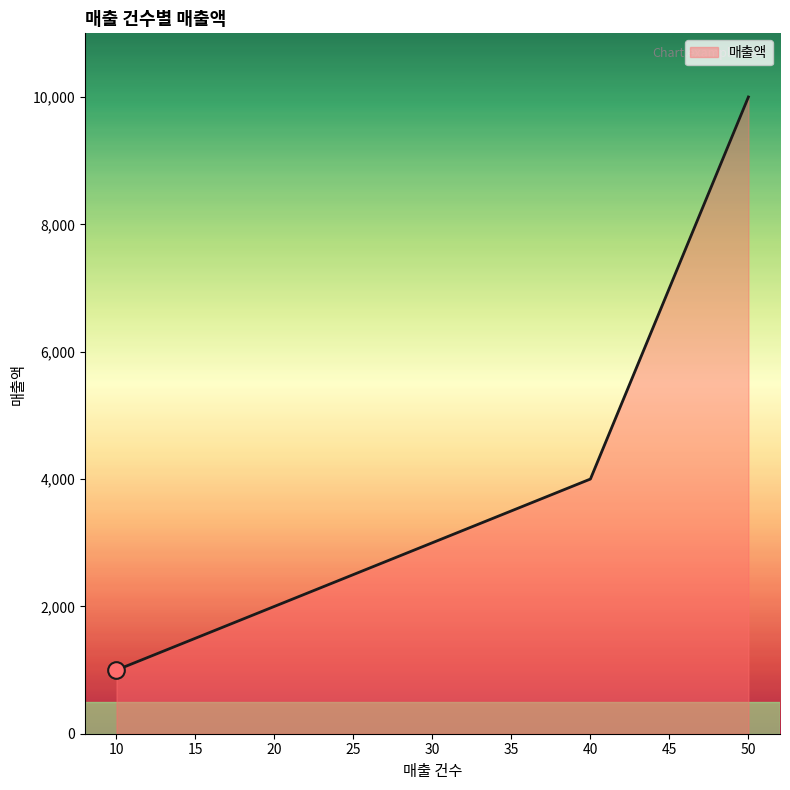

Between 30 and 40, which is larger?

40